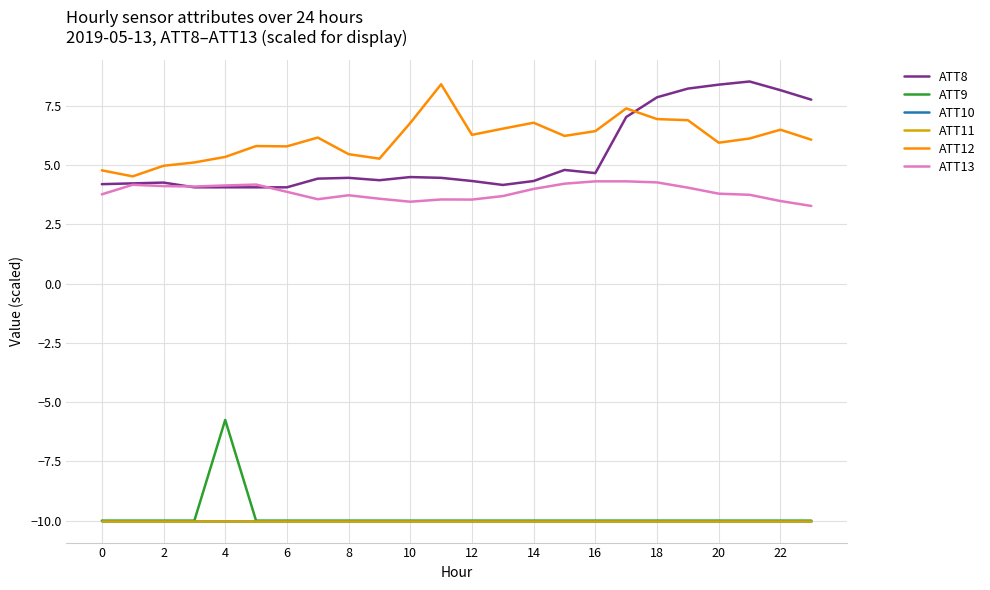

Does the chart display data point markers on the line(s)?

No